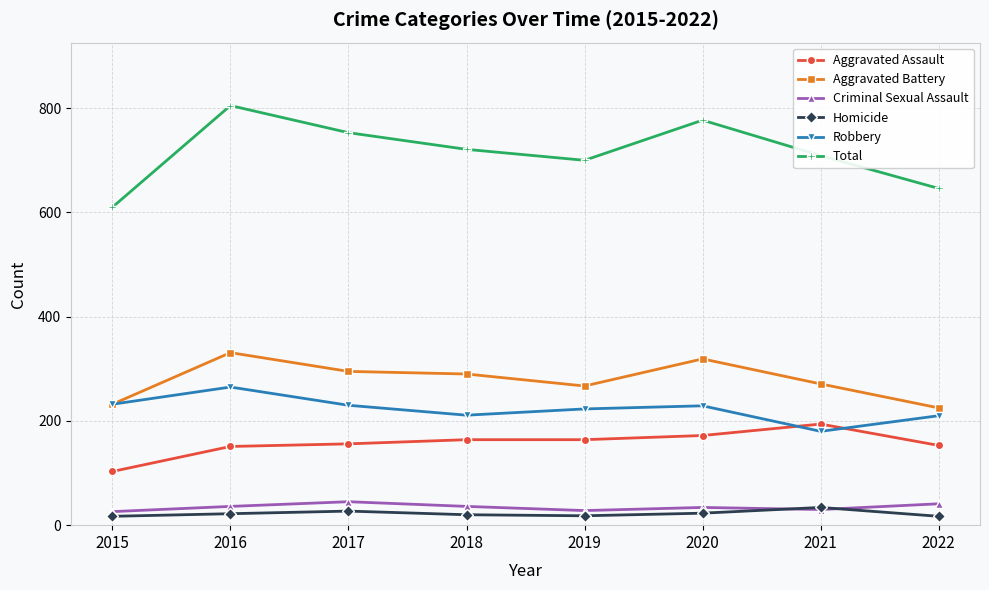

What is the highest value of the Criminal Sexual Assault series?

45